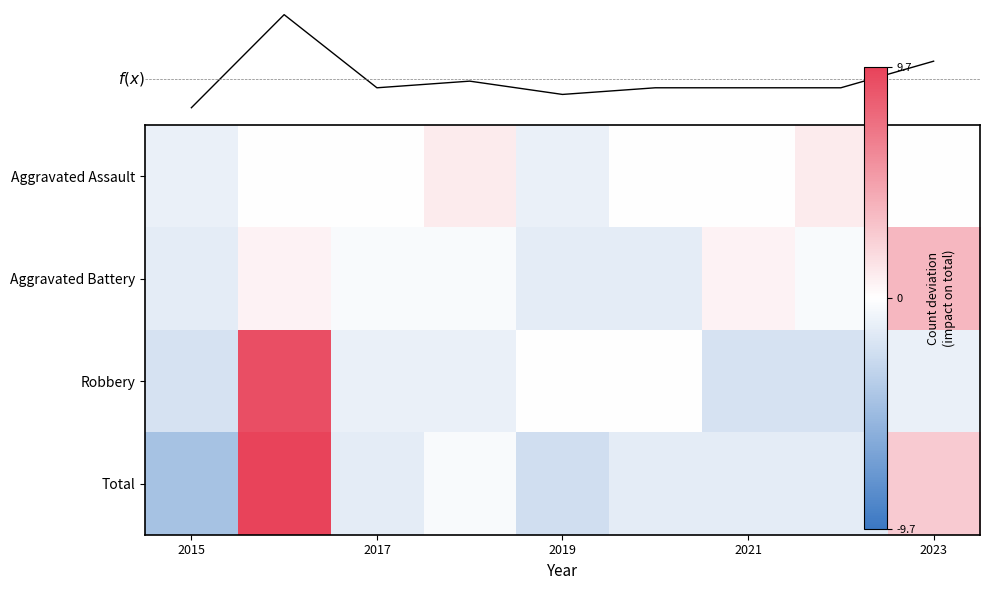

At how many categories does at least one series exceed 4?

1